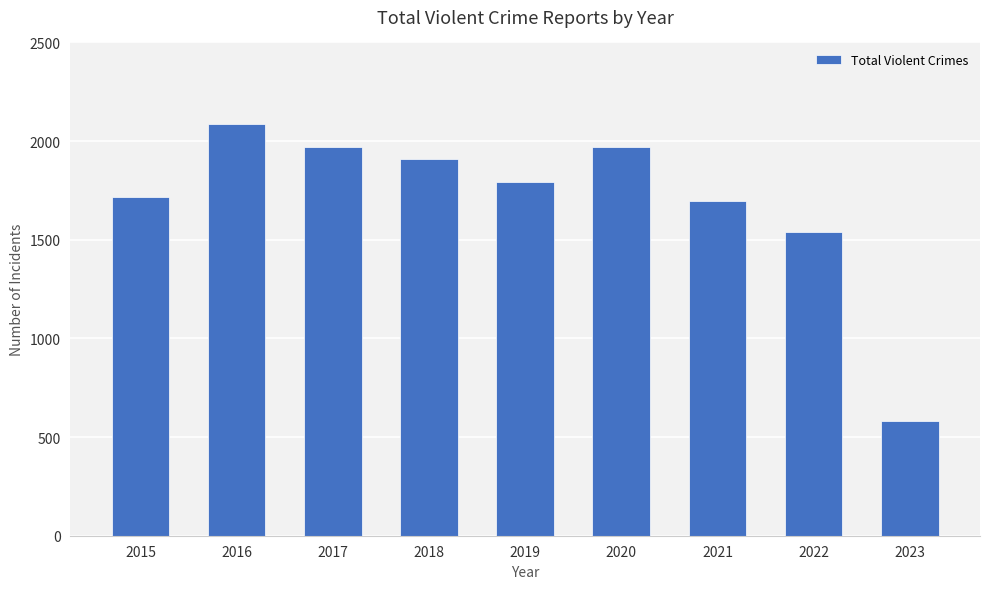

What is the difference between the maximum and minimum values?

1505